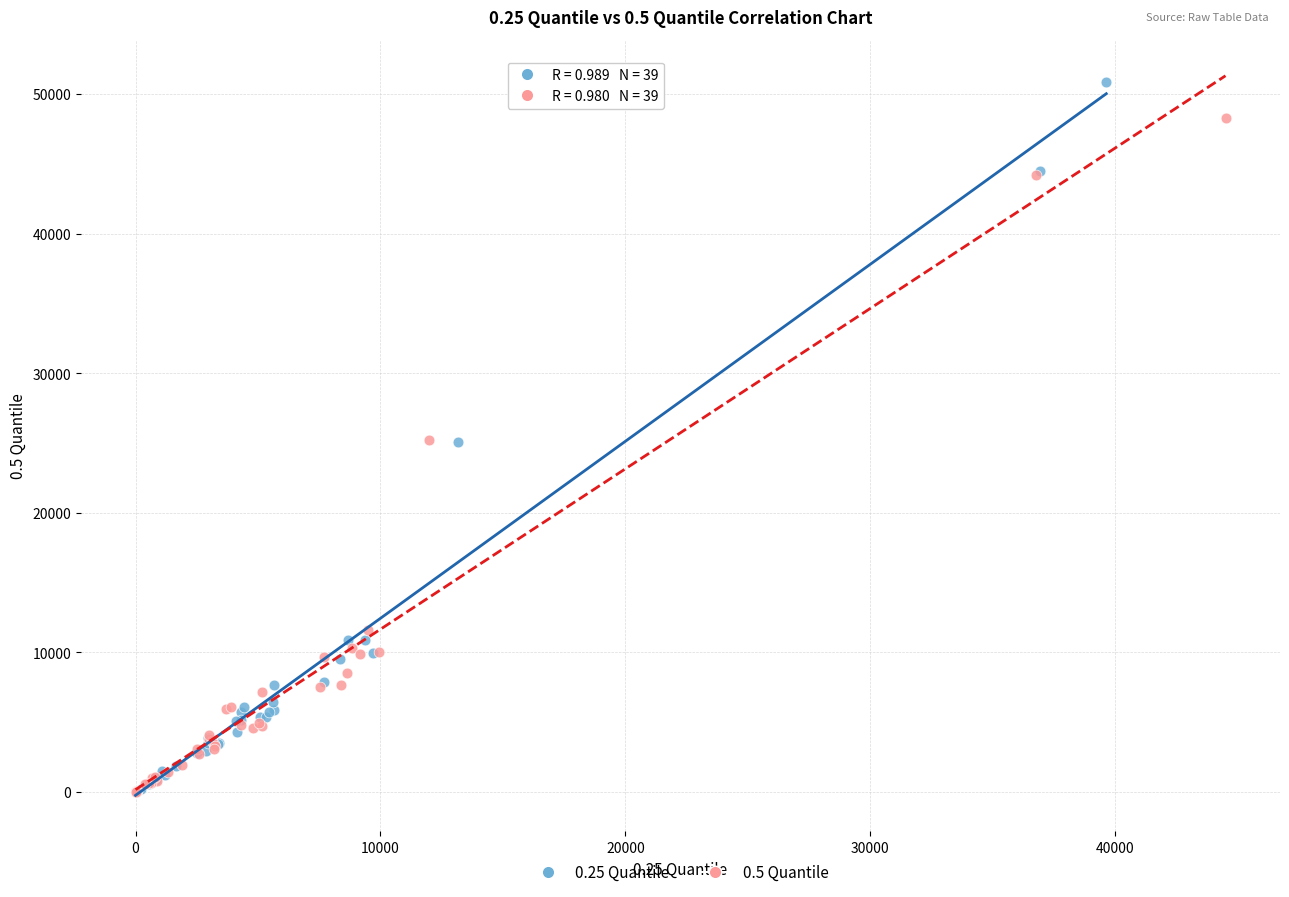

Which series reaches the maximum Y coordinate?

0.25 Quantile